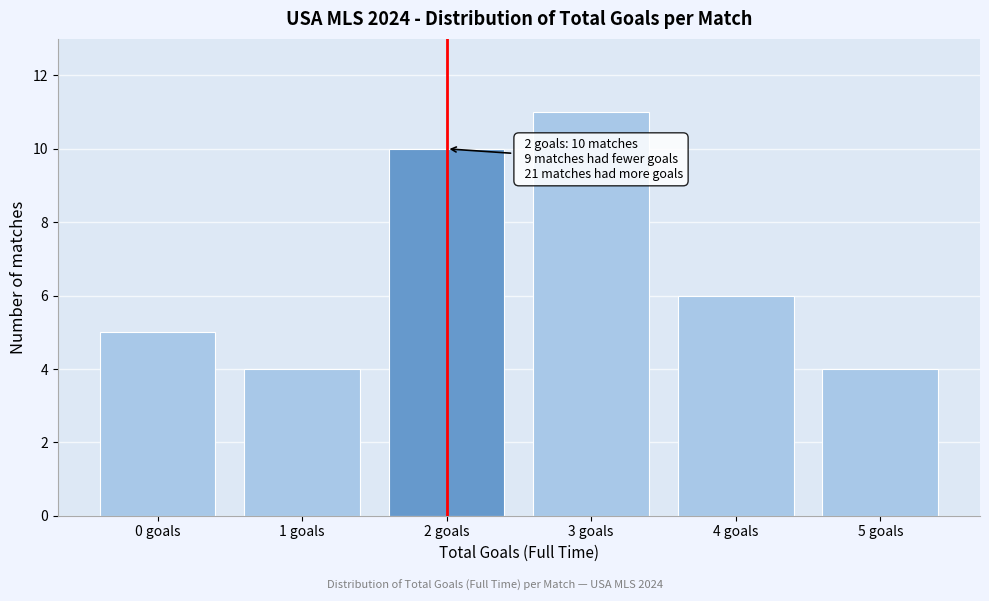

Reading right to left, transcribe all the data shown in this chart.

5 goals=4	4 goals=6	3 goals=11	2 goals=10	1 goals=4	0 goals=5